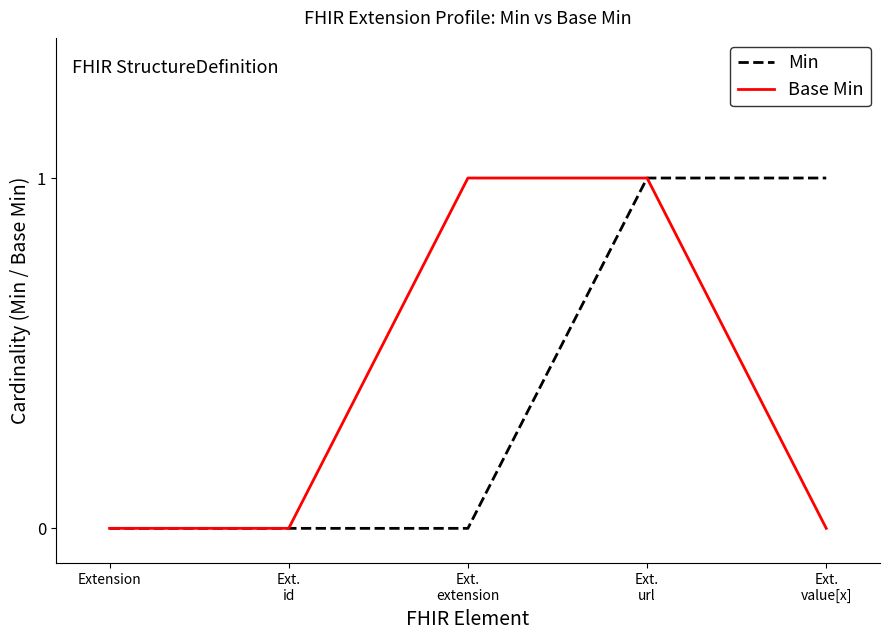

The value of Base Min at Ext.
extension is 2. True or false?

False